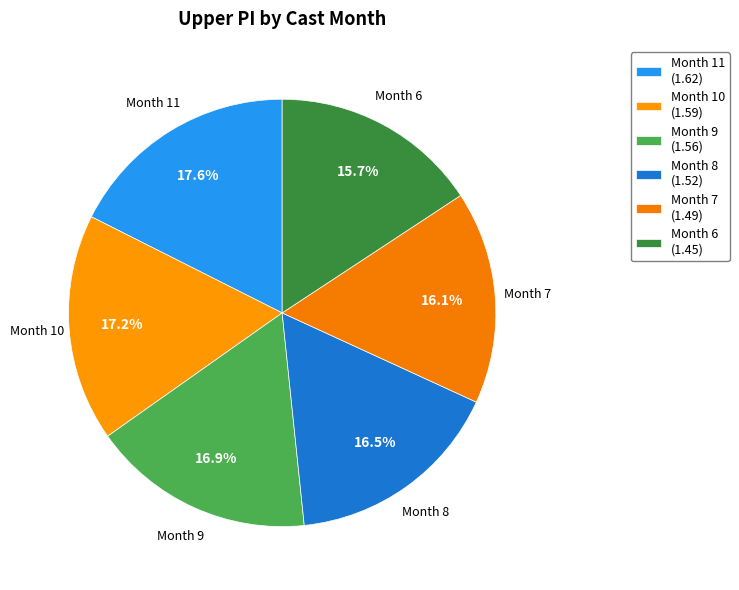

Does any single category account for the majority?

No